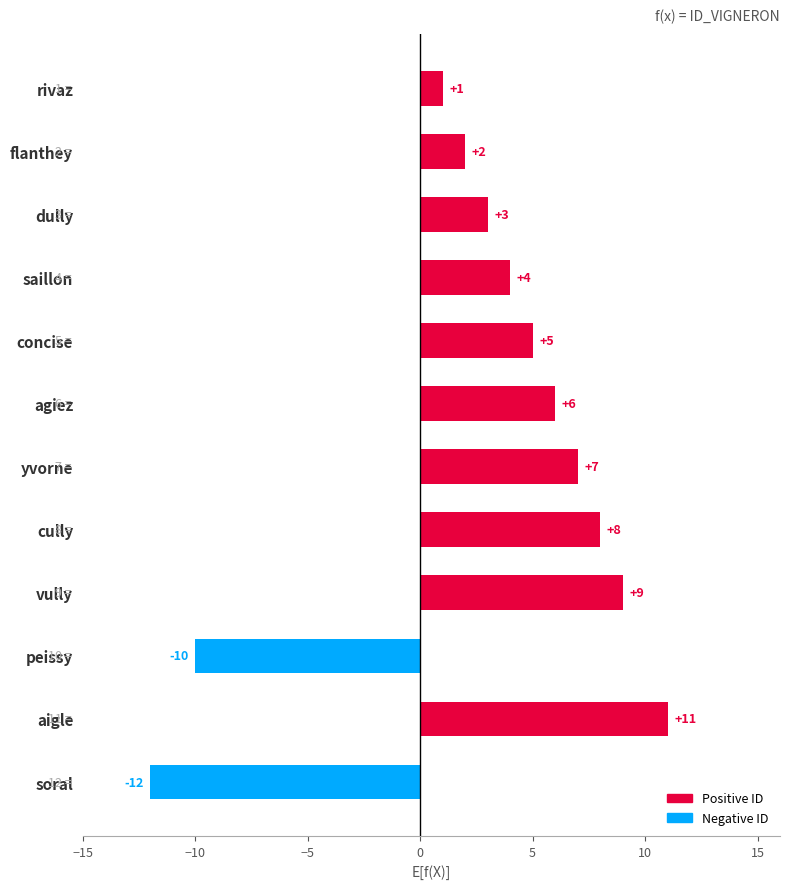

What is the difference between the maximum and minimum values?

23